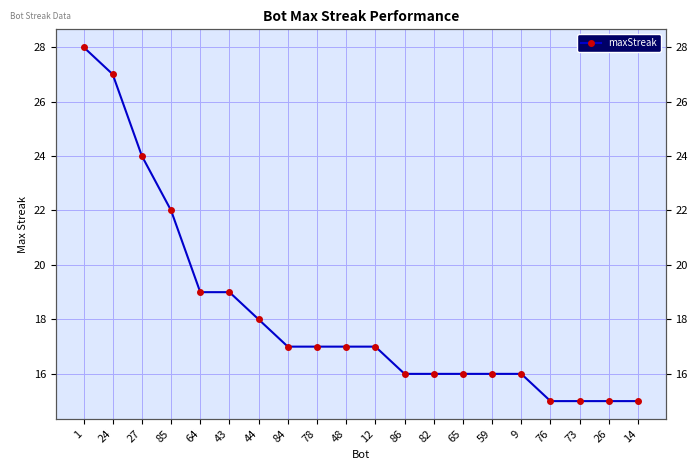

Where is the data nearest to the value 21?

85